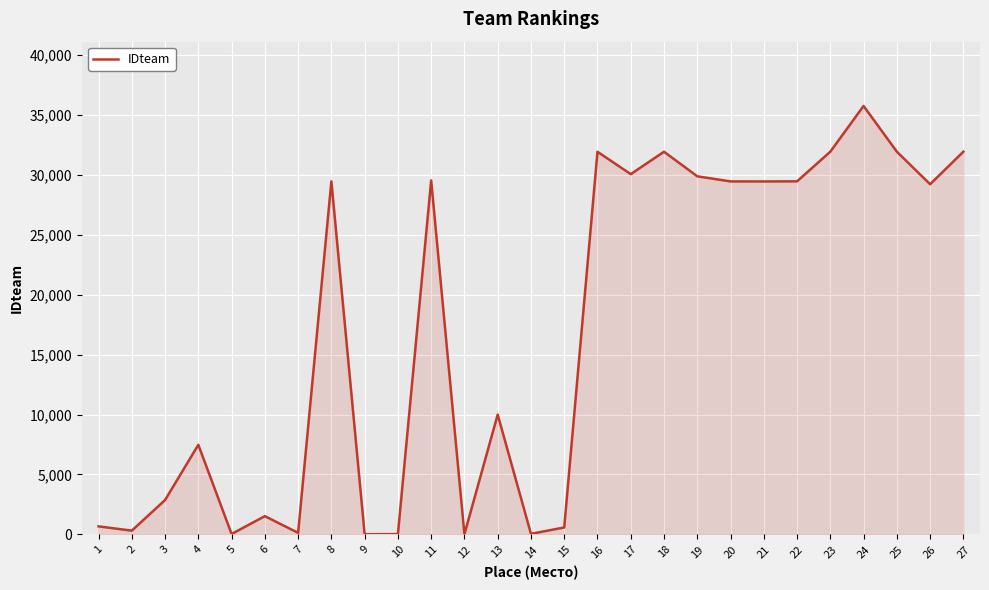

What is the maximum value shown in the chart?

35755